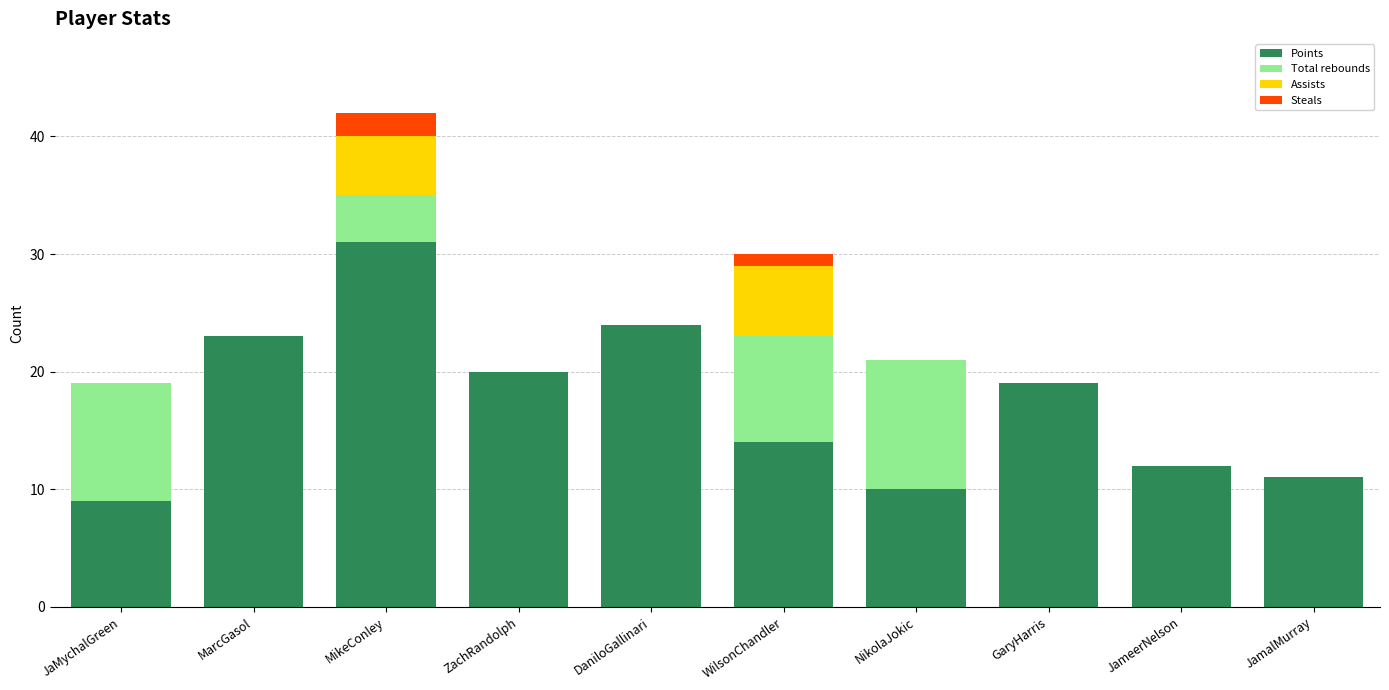

What is the maximum value for Points?

31